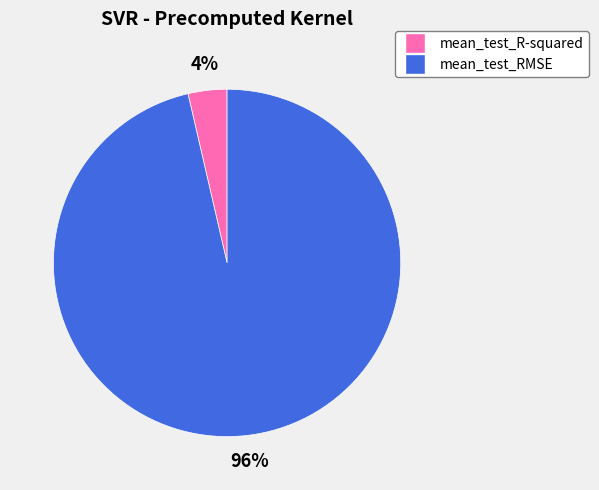

How many segments does this pie chart have?

2